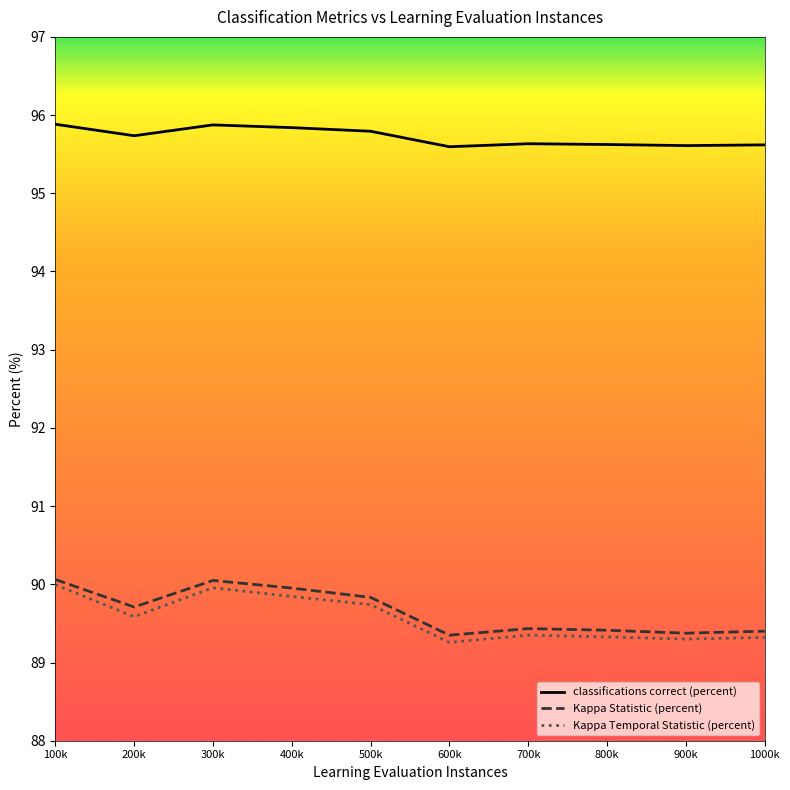

The value of Kappa Temporal Statistic (percent) at 1000k is 89.3. True or false?

True